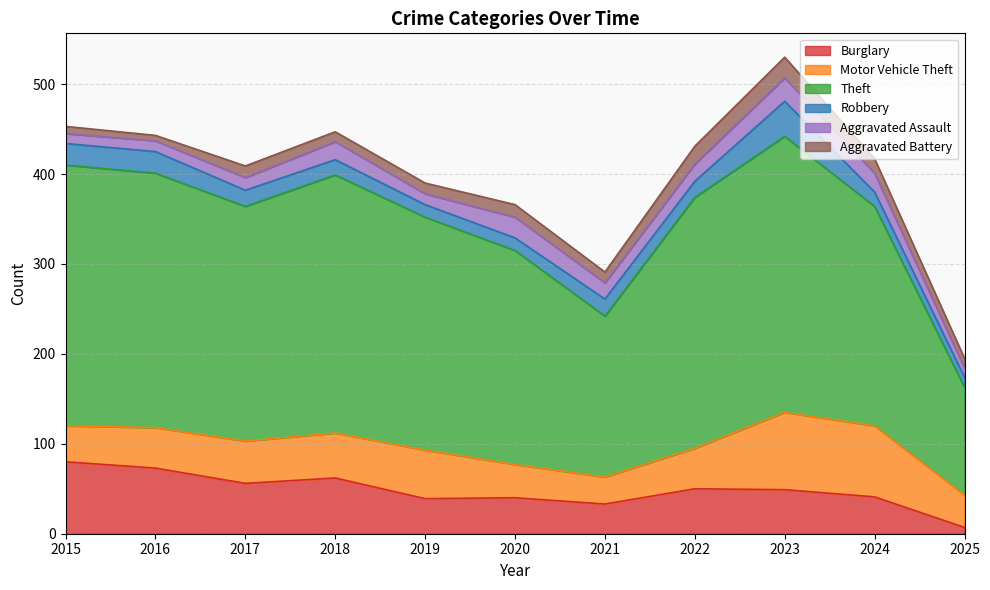

What is the difference between the second highest and second lowest values in the Robbery series?

10